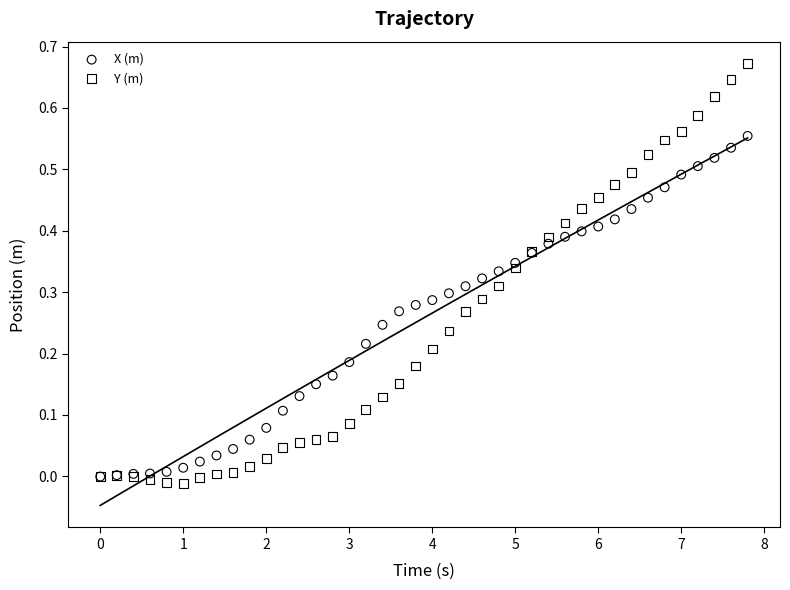

Which series has the largest Y range (max minus min)?

Y (m)